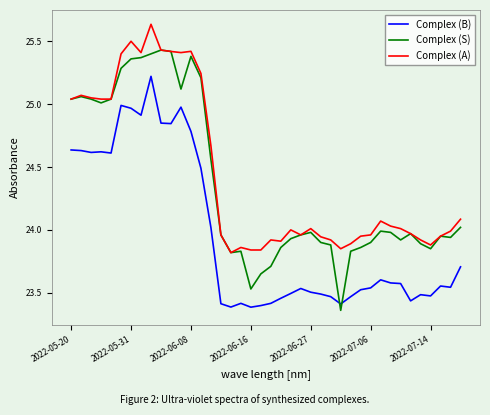

Which series has the largest range (max minus min)?

Complex (S)